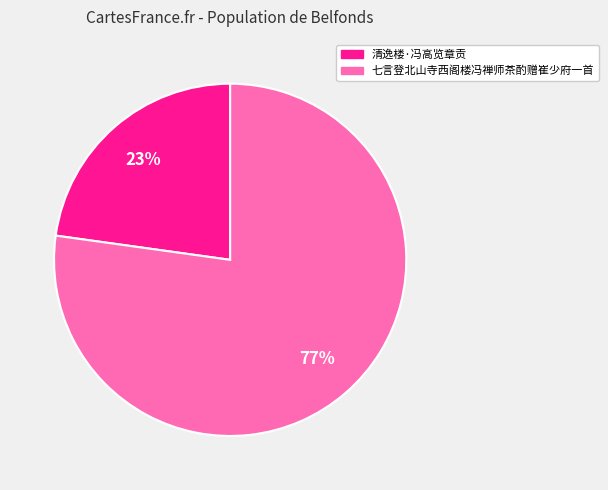

To the nearest percent, what portion does 清逸楼·冯高览章贡 represent?

23%